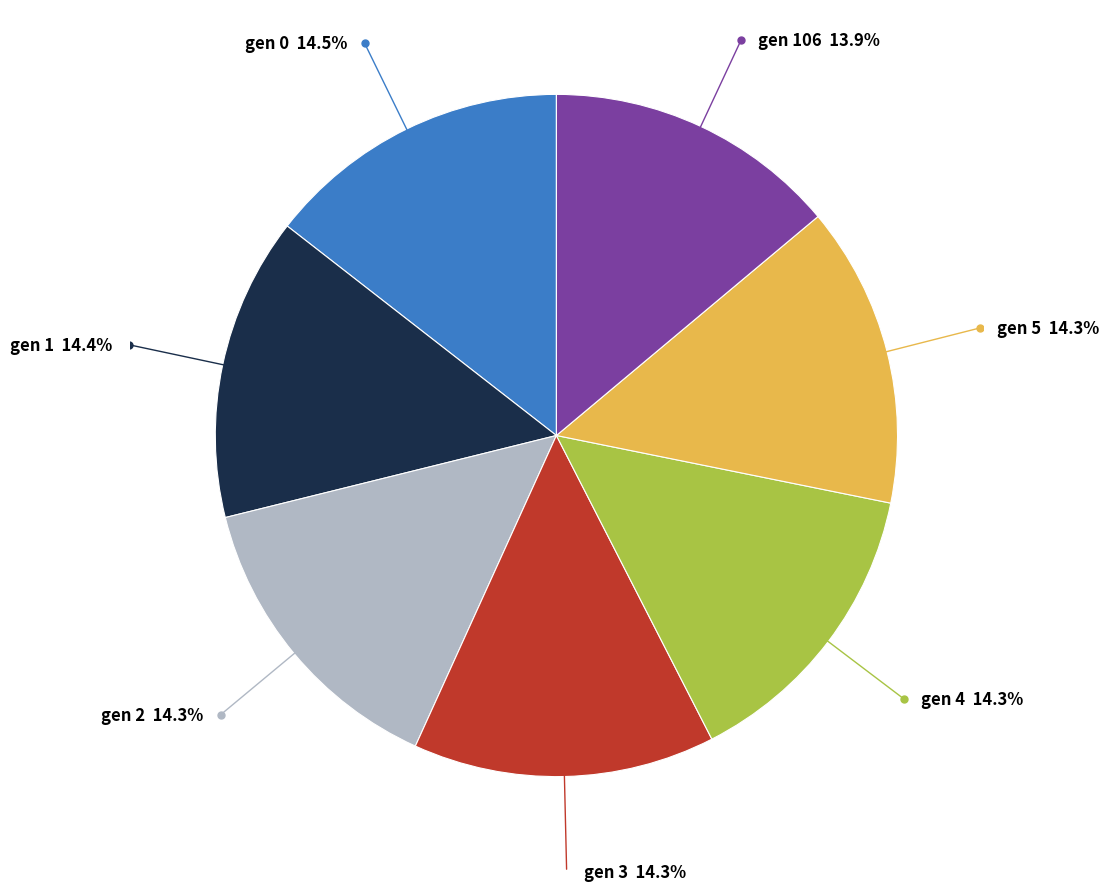

Is there a majority slice in this chart?

No